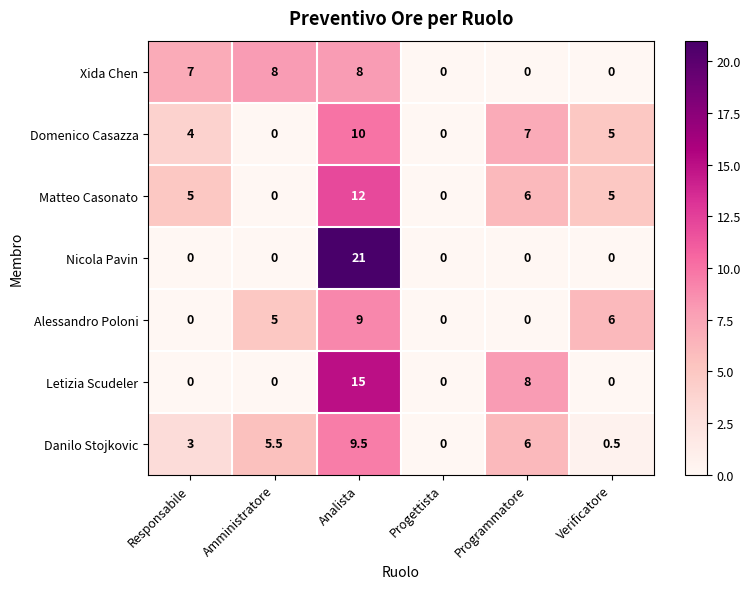

How many data points in Letizia Scudeler are above 0?

2